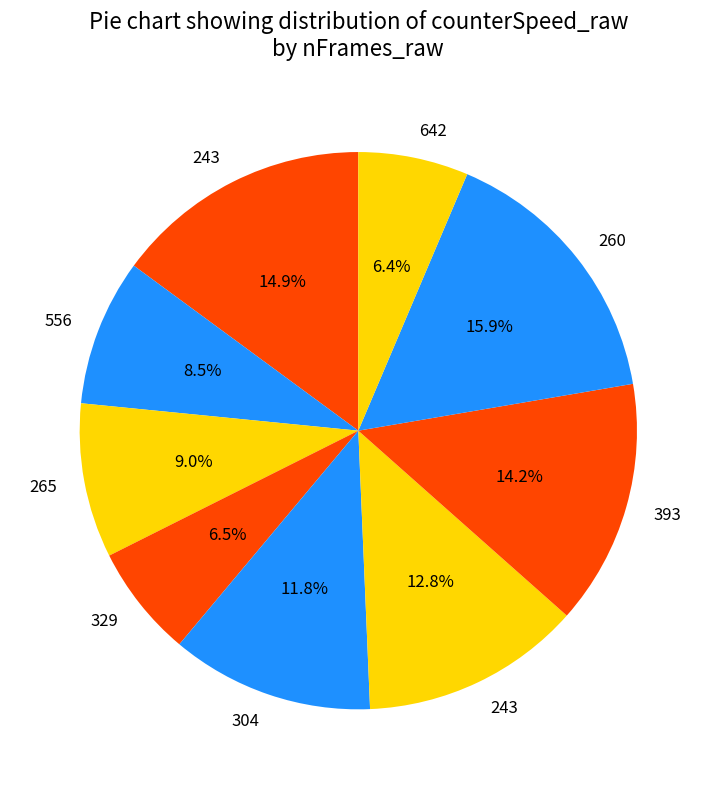

Does any single category account for the majority?

No